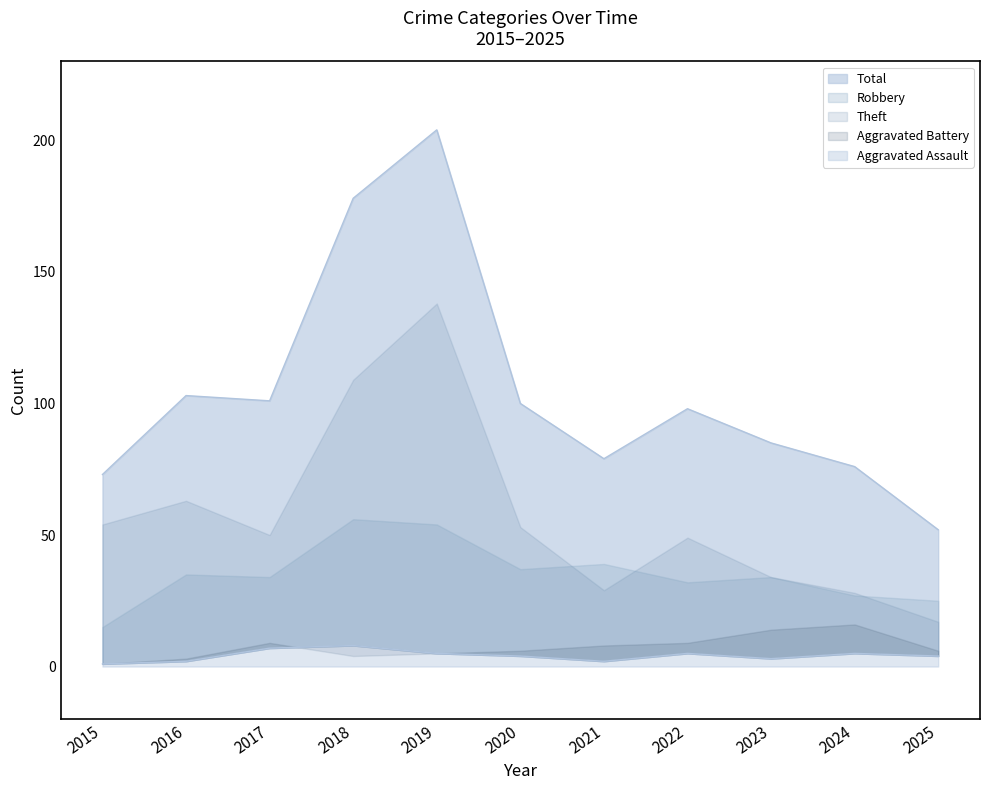

Between 2025 and 2021, which is larger?

2021